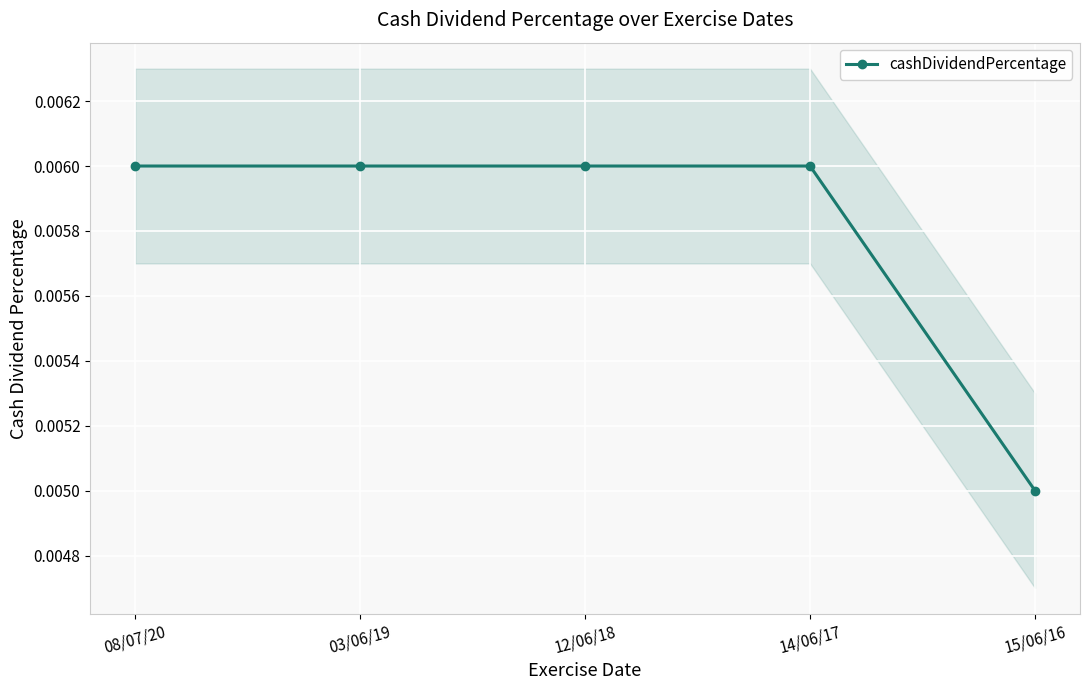

What is the label of the 3rd point from the right?

12/06/18